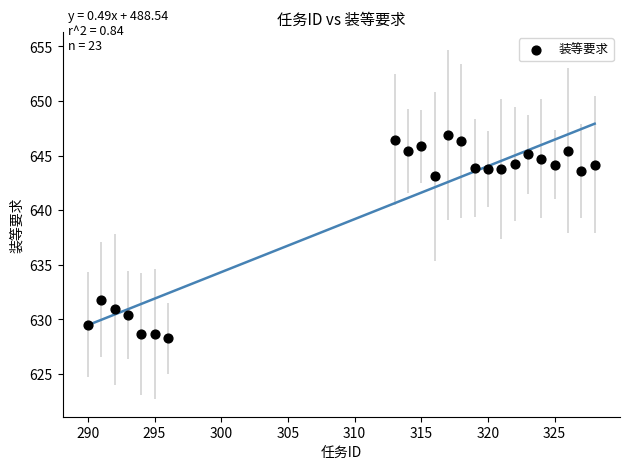

What Y value in the scatter plot is closest to 637?

631.8